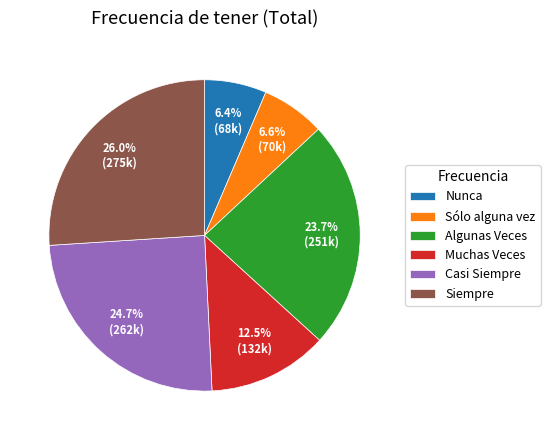

To the nearest percent, what is the difference between the largest and smallest slice percentages?

20%